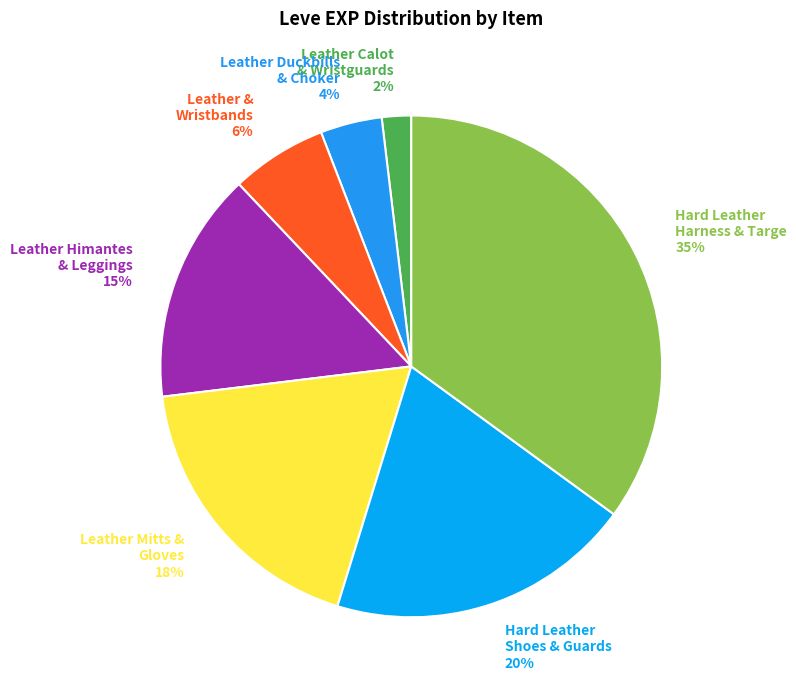

Is it true that Hard Leather Harness & Targe 35% is 47% of the pie?

False